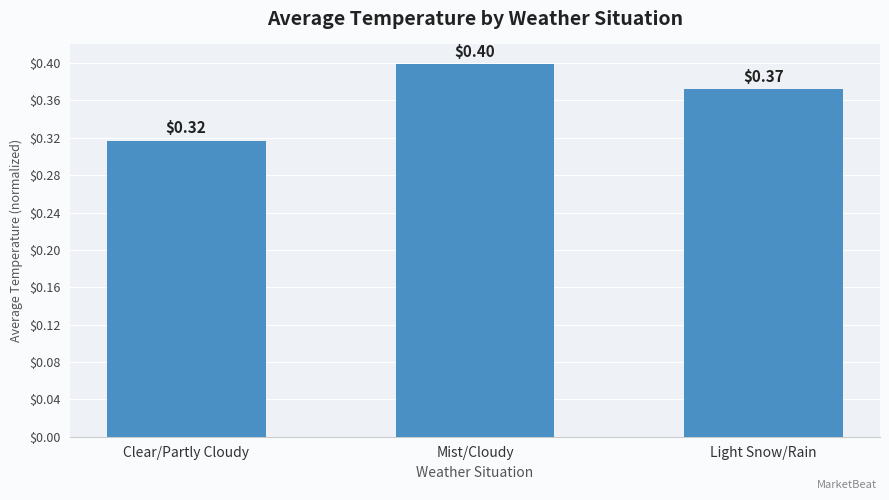

True or false: the data shows 0.2 at Mist/Cloudy.

False